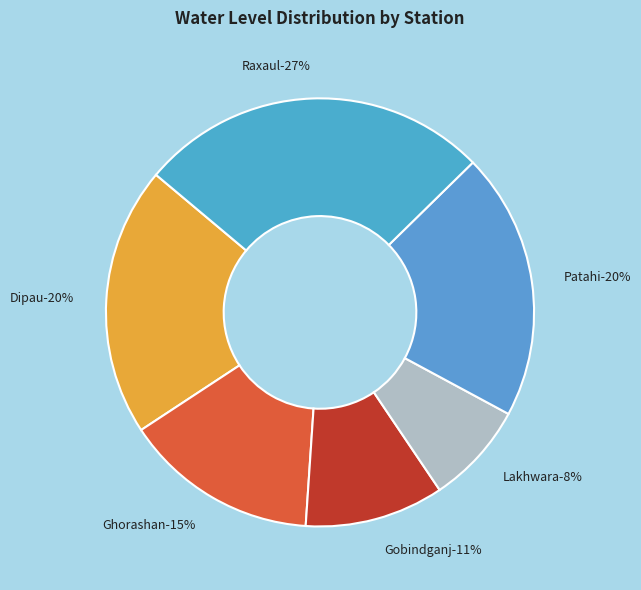

Do Dipau and Patahi together represent more than half of the pie?

No